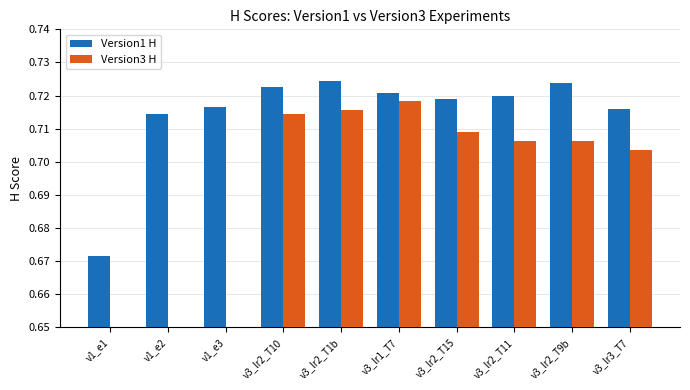

At which category is the sum across all series the highest?

v3_lr2_T1b